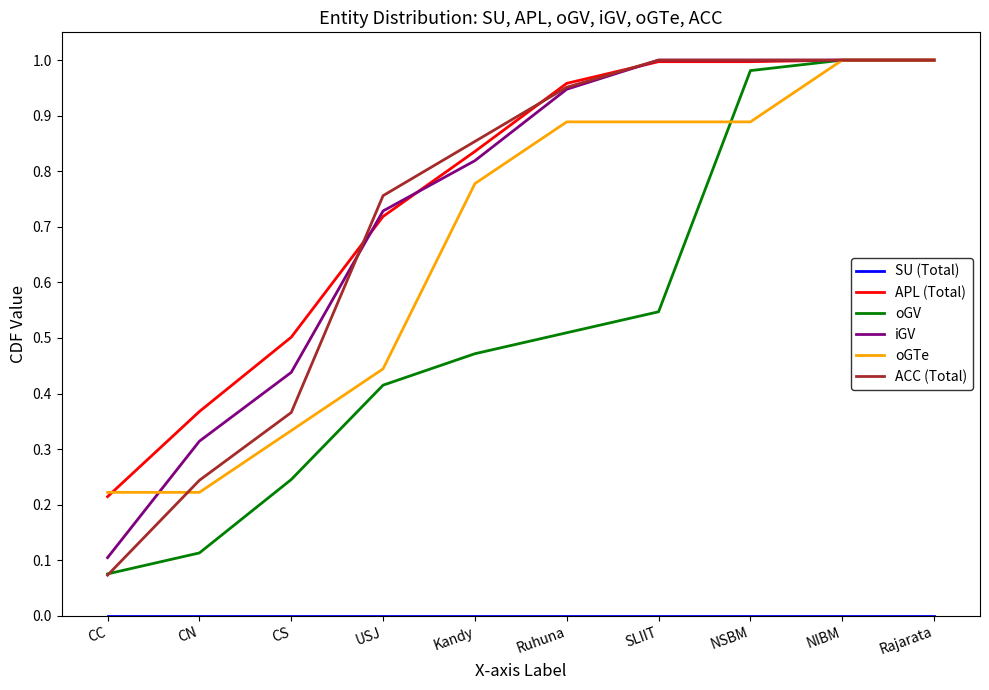

At how many categories does at least one series exceed 0?

10